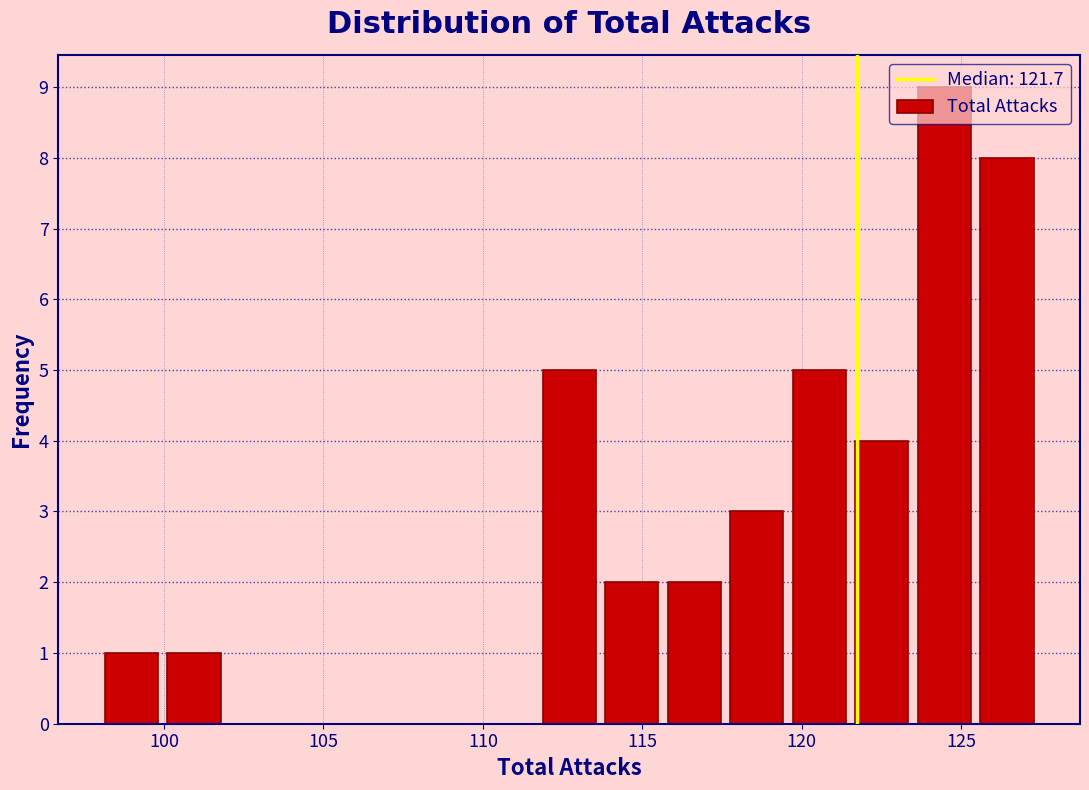

Around what value on the x-axis is the tallest bar? Give the approximate position of its centre, as read against the axis.

124.5